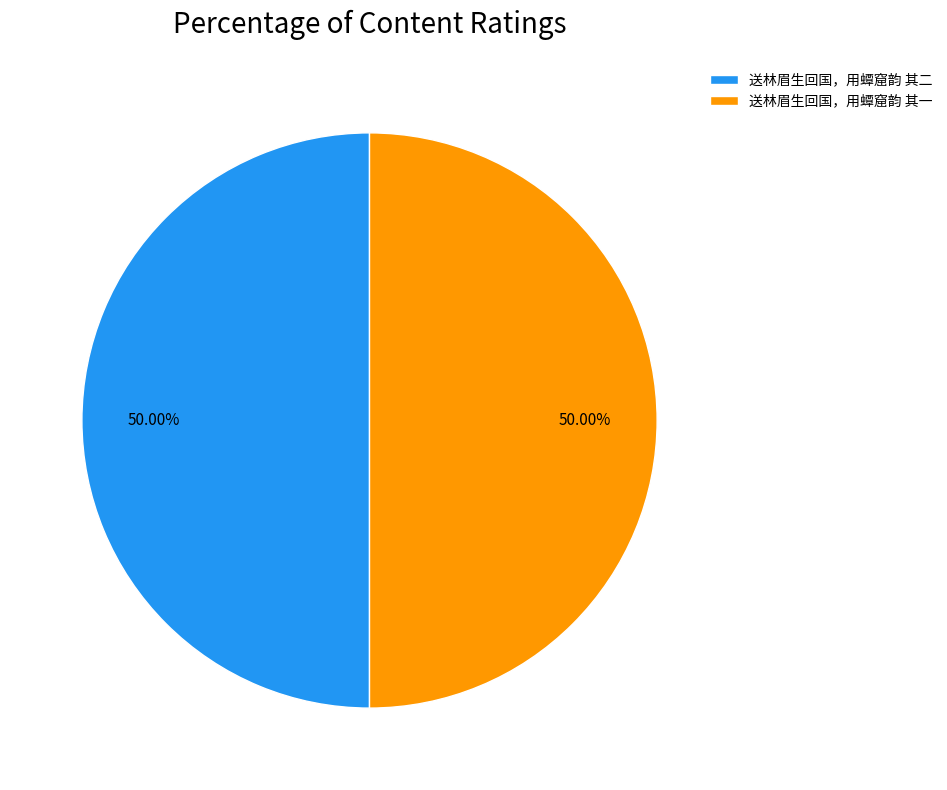

How many slices are in this pie chart?

2